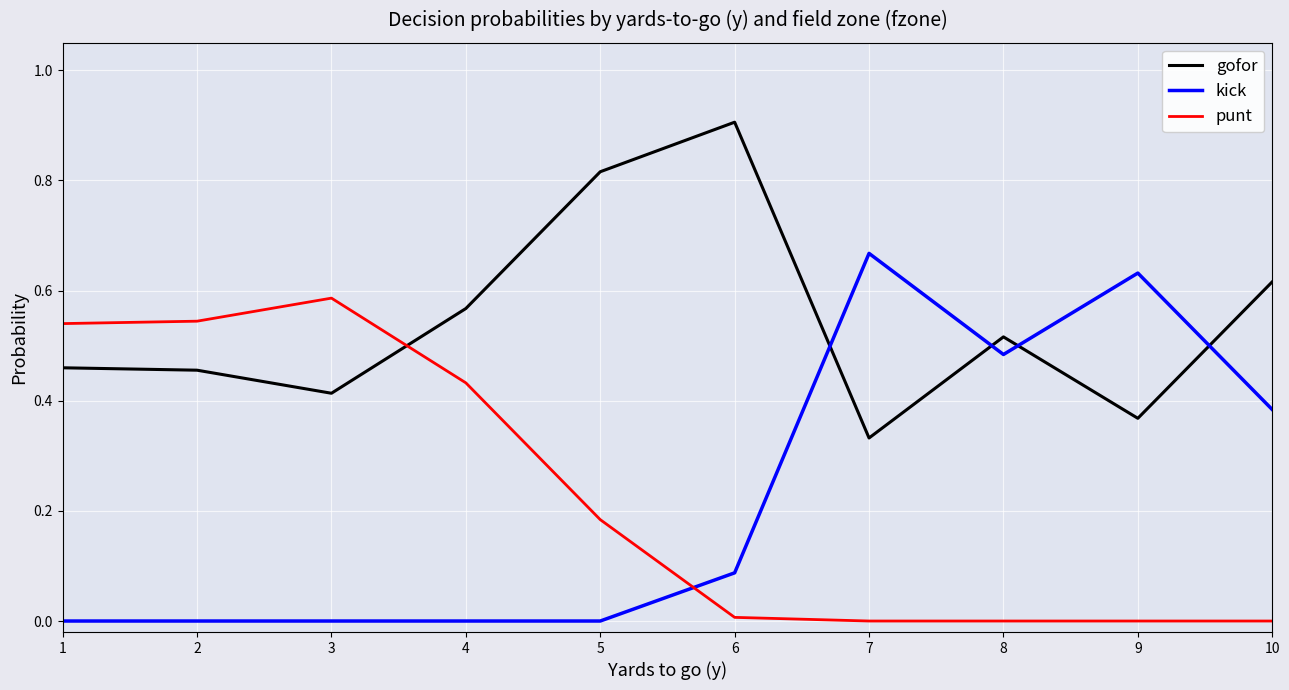

What is the maximum value shown in the chart?

0.9